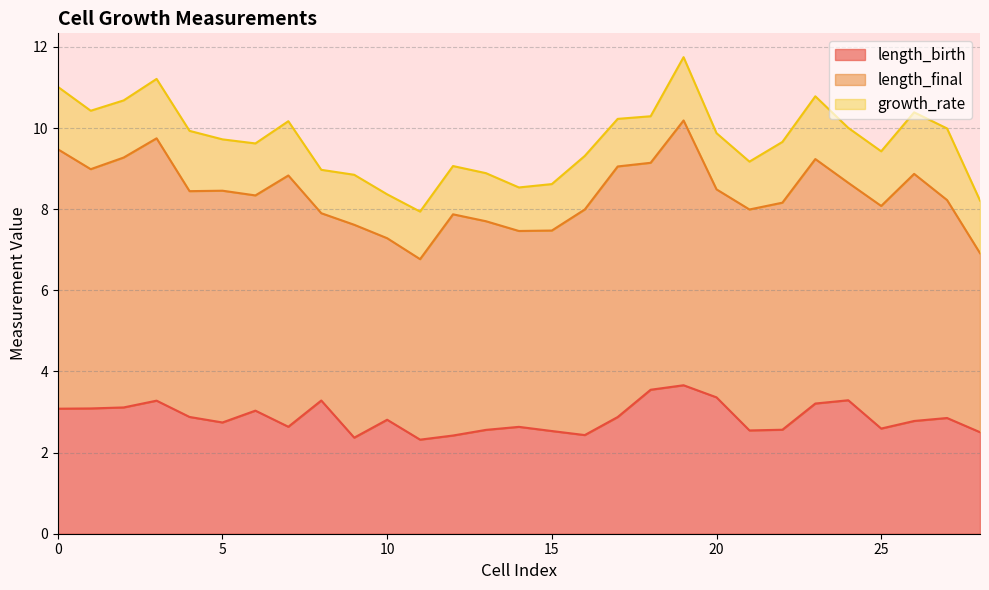

True or false: length_birth and length_final cross at least once.

False